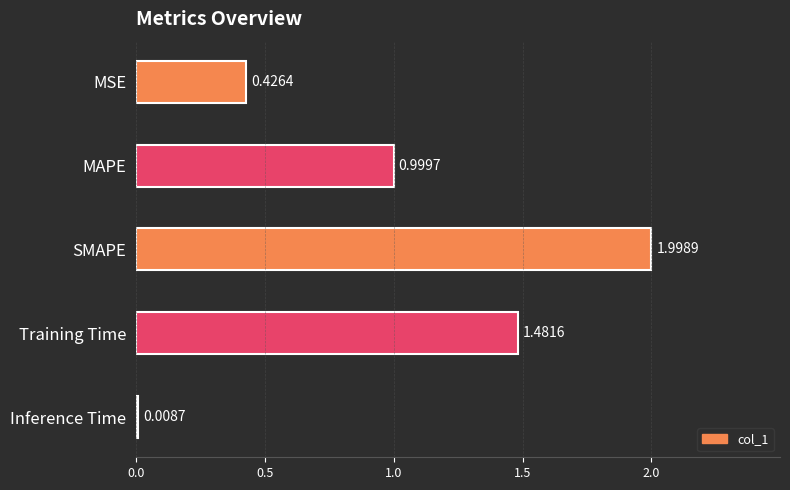

What is the sum of all values?

4.9